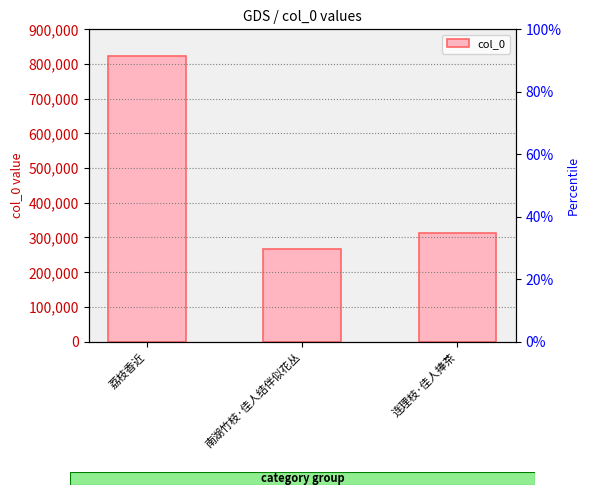

What is the difference between the values at 荔枝香近 and 南湖竹枝·佳人结伴似花丛?

556160